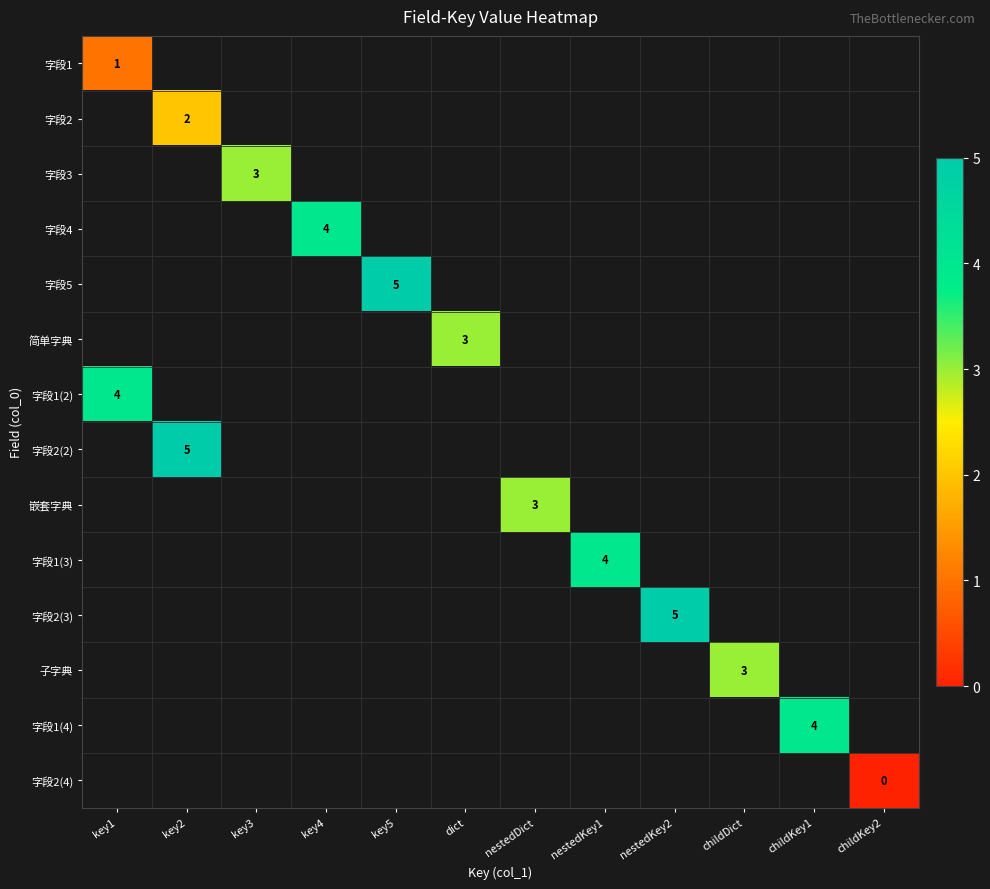

How many values in 嵌套字典 are above zero?

1